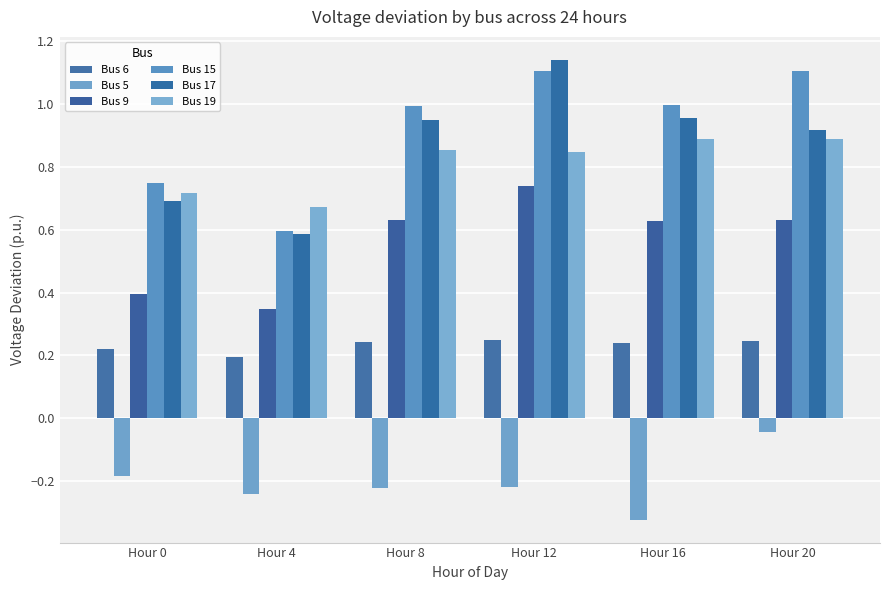

What are all the series names shown in the legend?

Bus 6, Bus 5, Bus 9, Bus 15, Bus 17, Bus 19